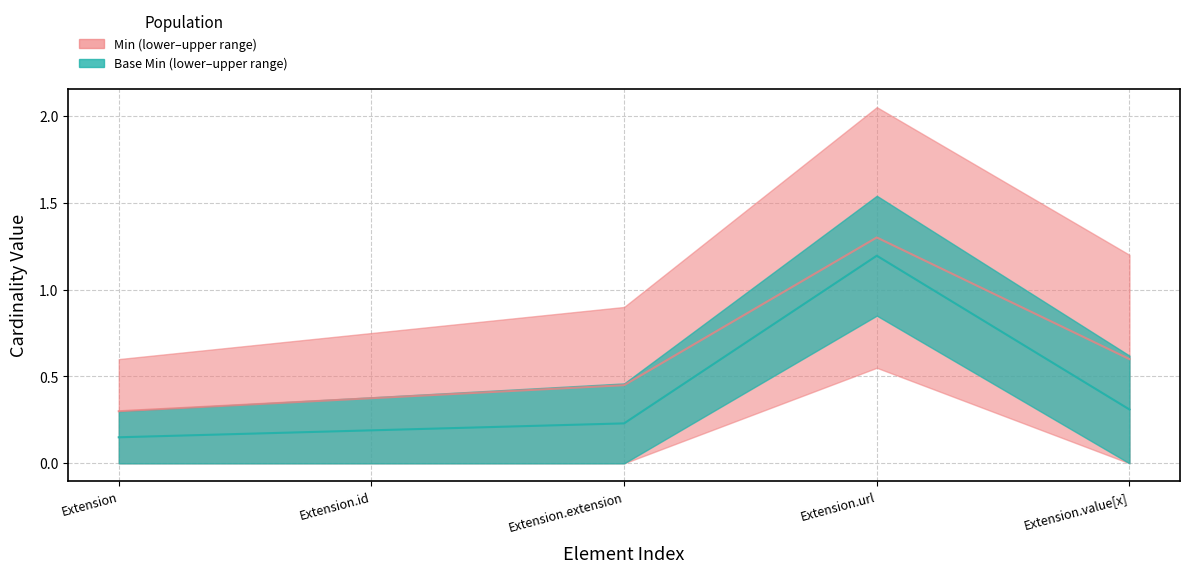

The value at Extension.url is 1.2. True or false?

True